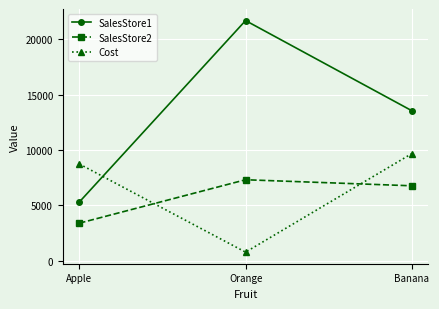

Where does the SalesStore1 series first go above 13560?

Orange